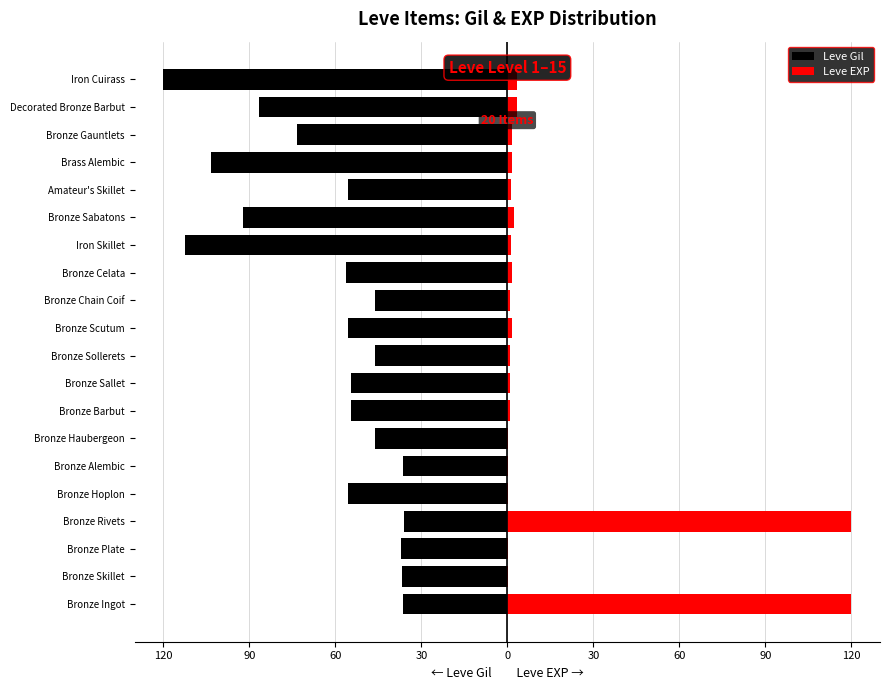

The Leve Gil series shows -92.1 at Bronze Sabatons. True or false?

True